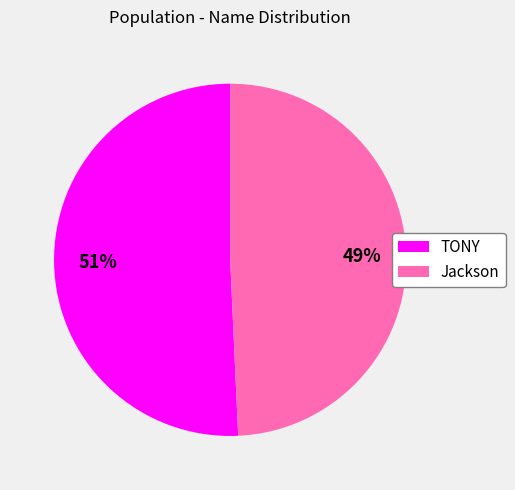

Approximately how many times larger is the value at Jackson compared to TONY?

1.0